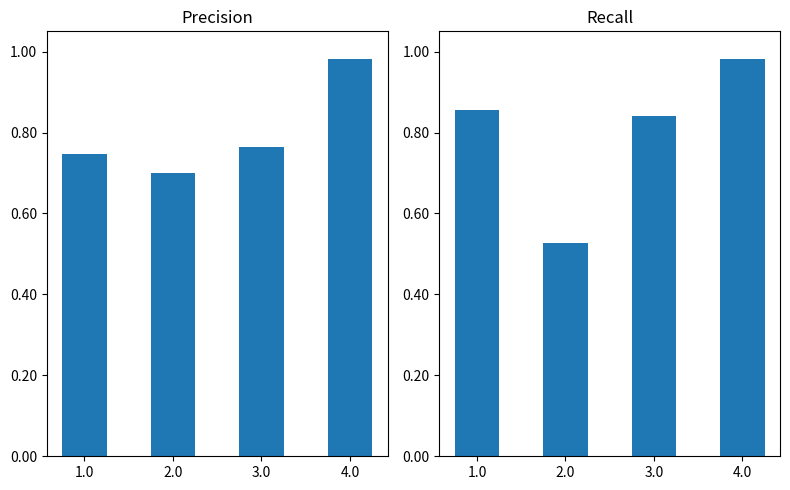

Reading left to right, what are all the values shown in this chart?

precision: 1.0=0.7	2.0=0.7	3.0=0.8	4.0=1.0
recall: 1.0=0.9	2.0=0.5	3.0=0.8	4.0=1.0